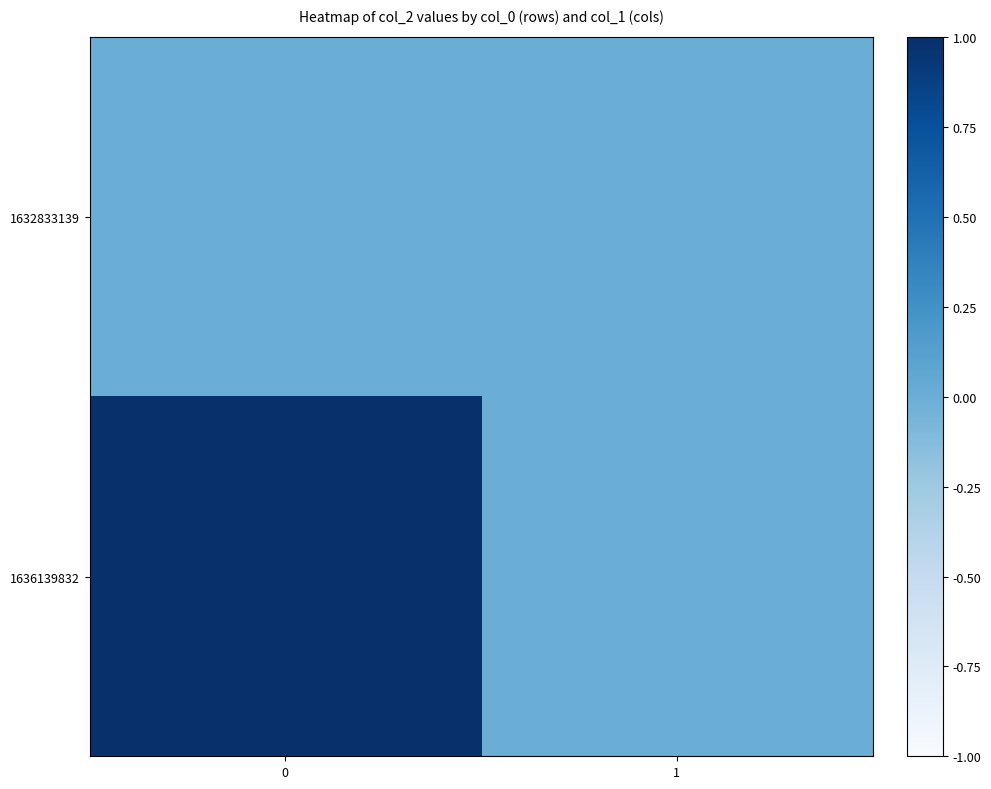

Rank the series at 1 from lowest to highest value.

row_0, row_1